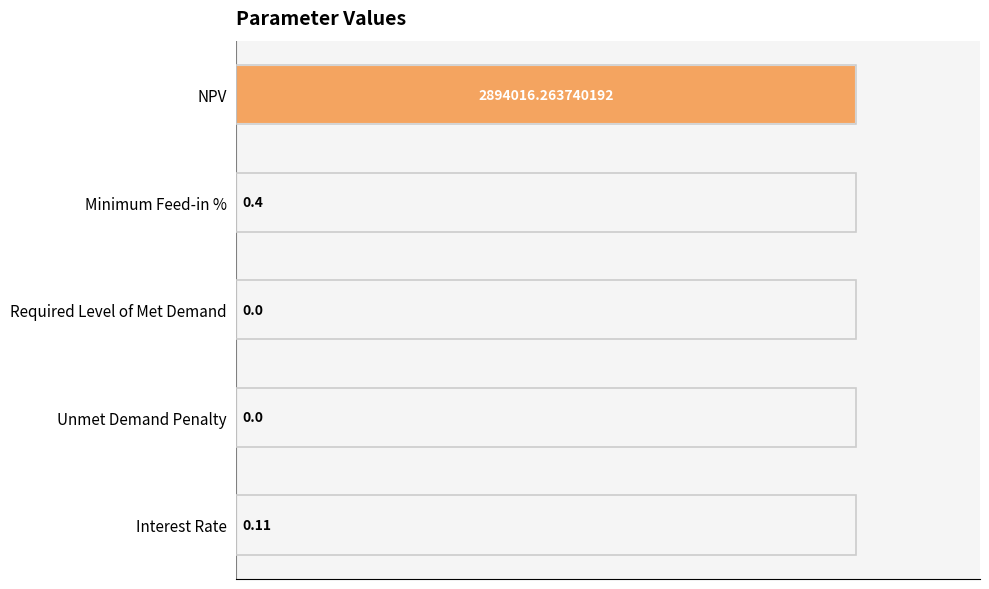

Are the bars horizontal?

Yes